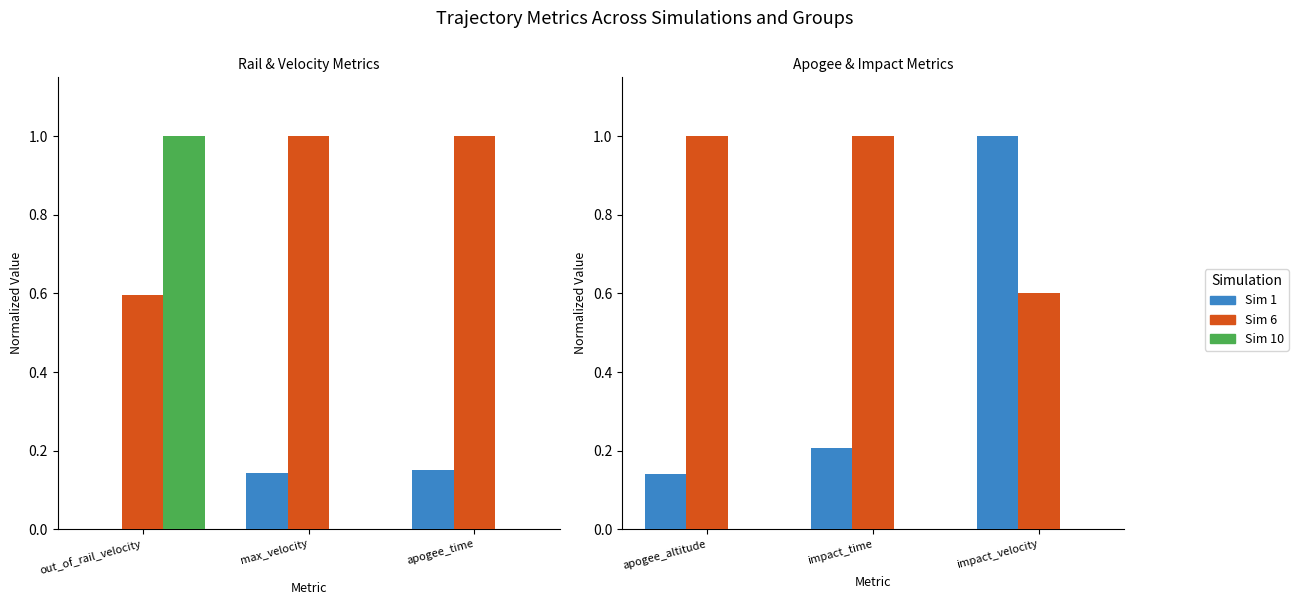

What is the average value of the Sim 6 series?

0.9